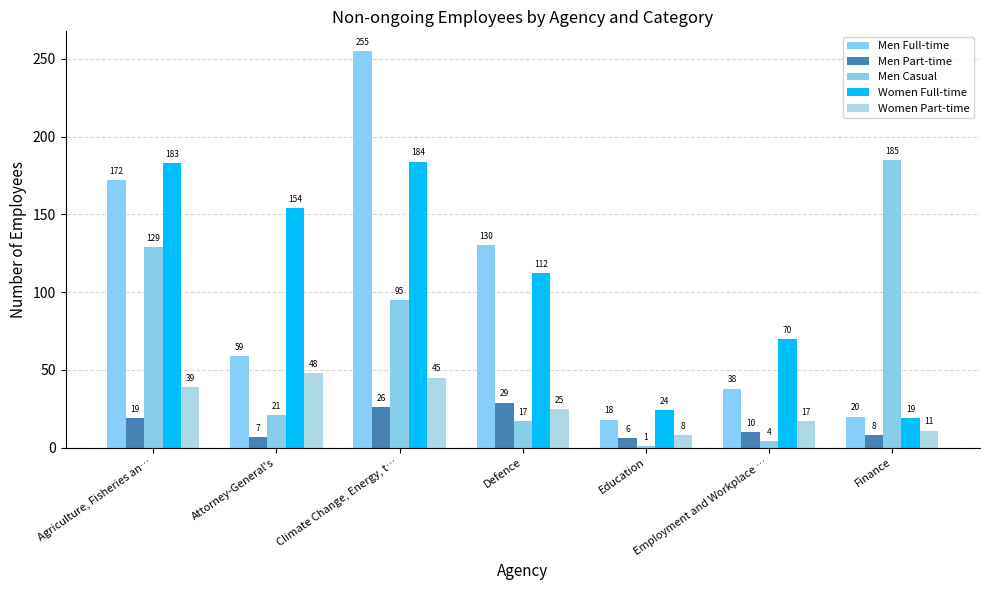

What is the maximum value for Men Part-time?

29